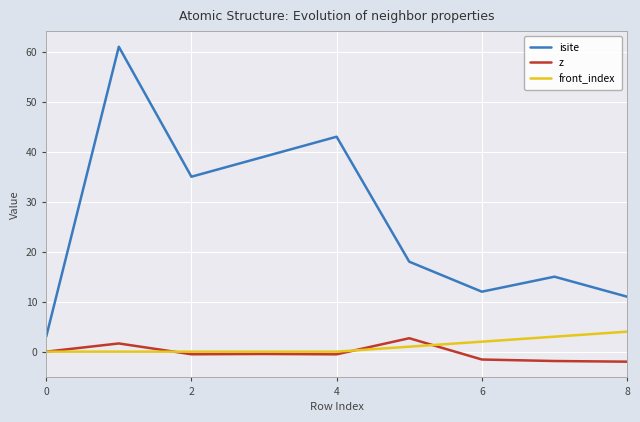

How many lines are shown in the chart?

3